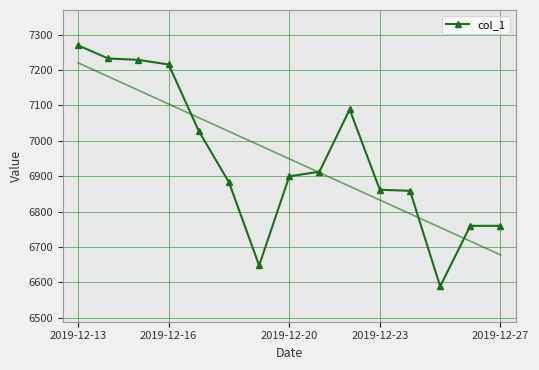

What is the minimum value for col_1?

6588.7